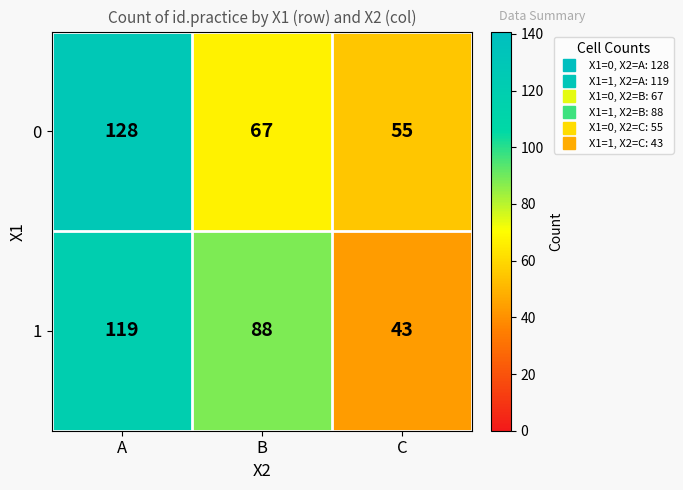

At which category is the sum across all series the highest?

A